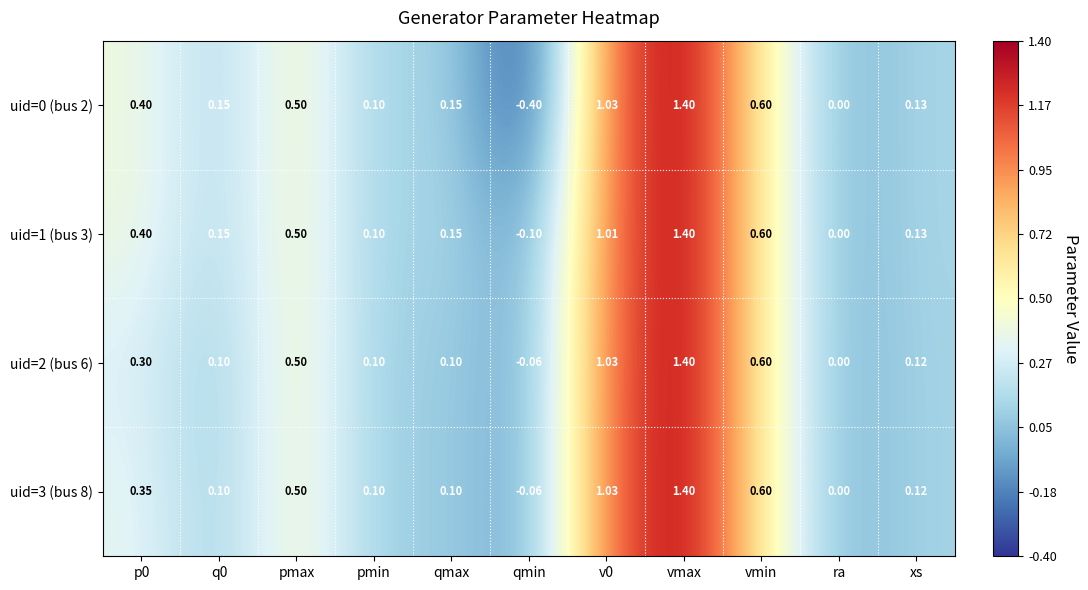

At which label is uid=1 (bus 3) closest to 0?

ra